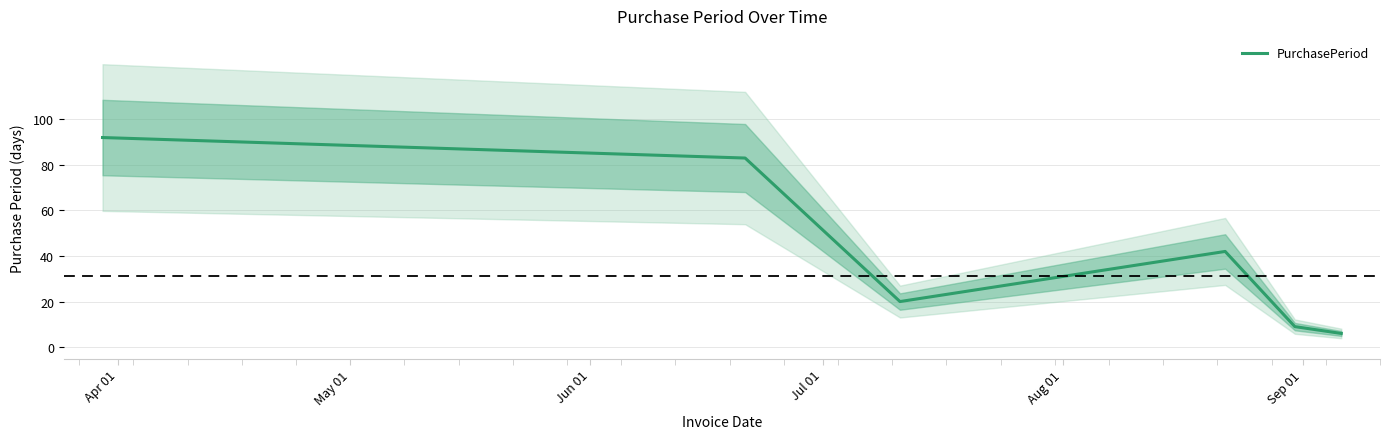

What is the label of the 1st point from the right?

Sep 01